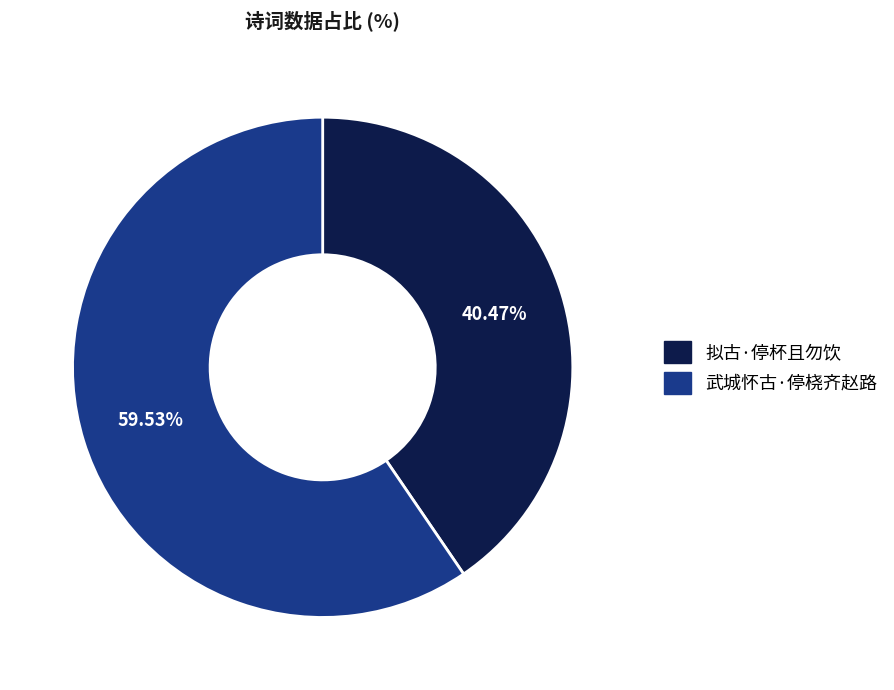

Is it true that 拟古·停杯且勿饮 is 29% of the pie?

False